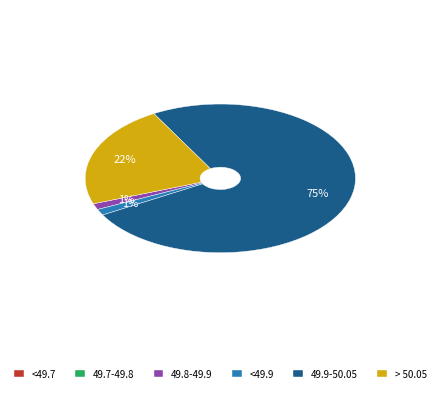

Which slice represents more than half of the pie?

49.9-50.05